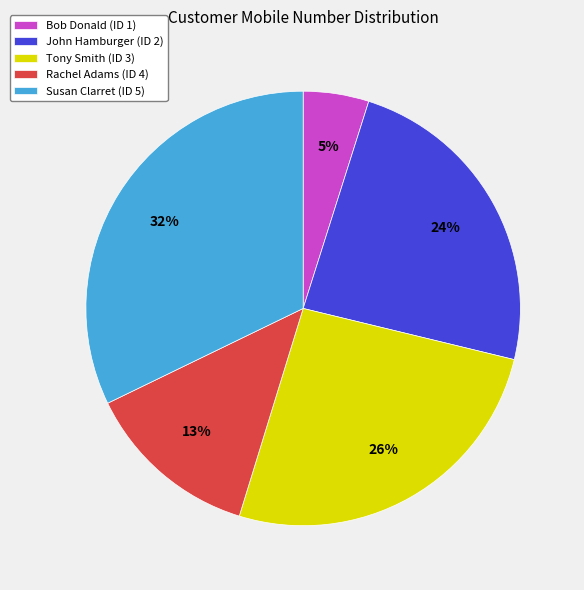

Which has a higher value, Bob Donald (ID 1) or Tony Smith (ID 3)?

Tony Smith (ID 3)